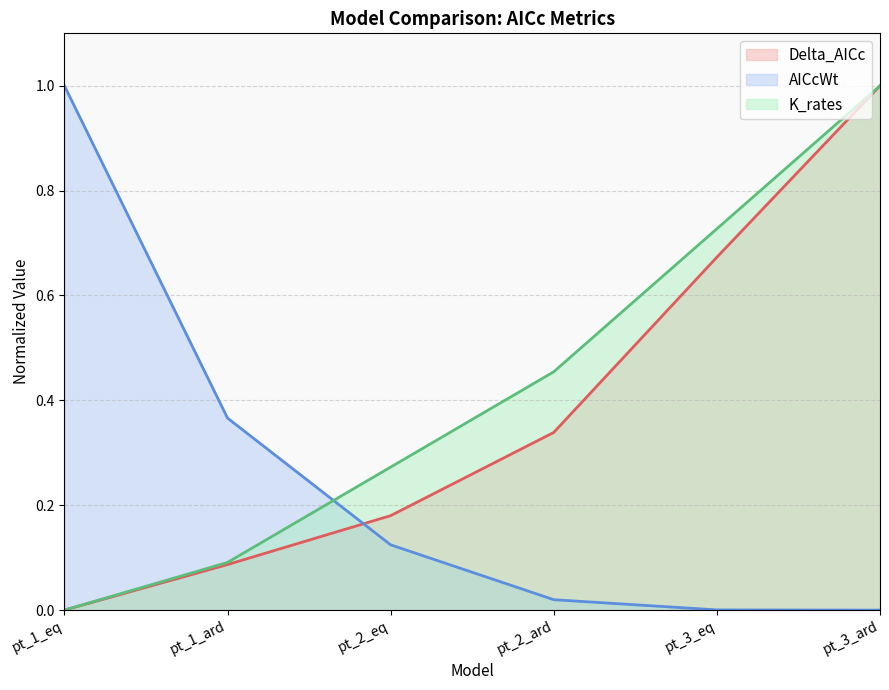

Rank the categories by AICcWt value from lowest to highest.

pt_3_ard, pt_3_eq, pt_2_ard, pt_2_eq, pt_1_ard, pt_1_eq